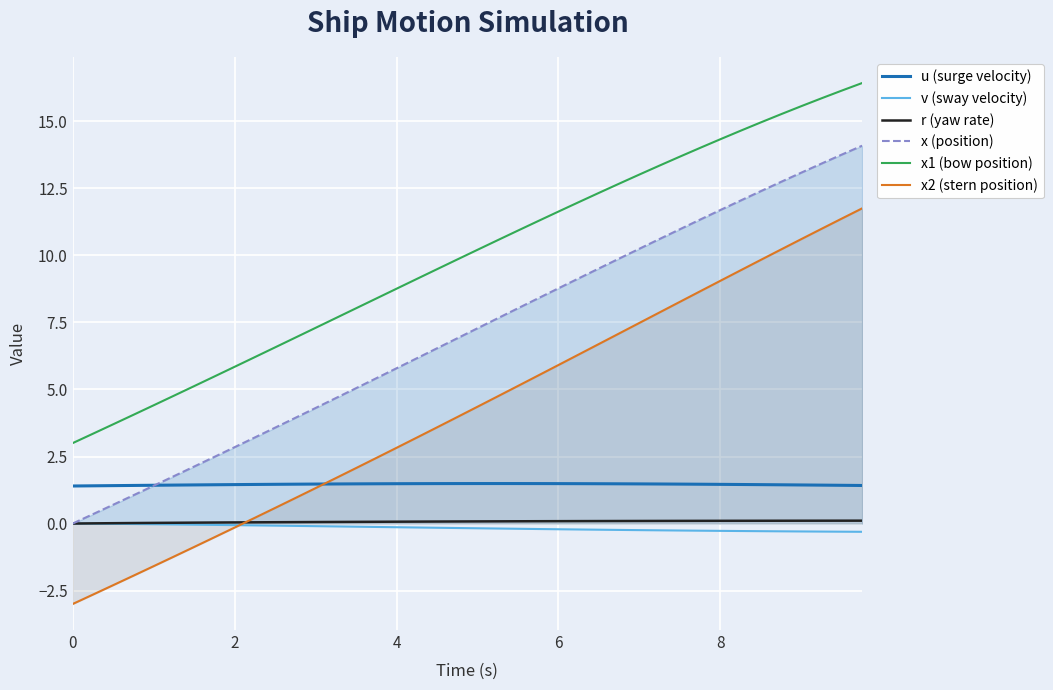

The value of x (position) at 8 is 2.9. True or false?

False